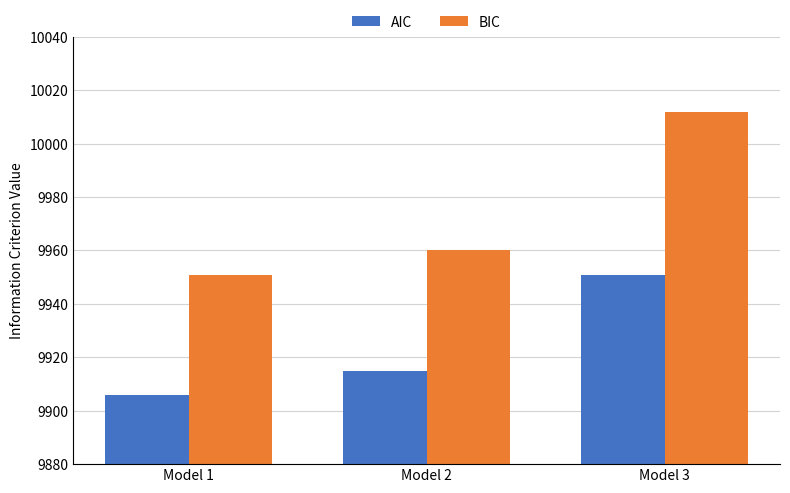

What value does the AIC series have at Model 1?

9906